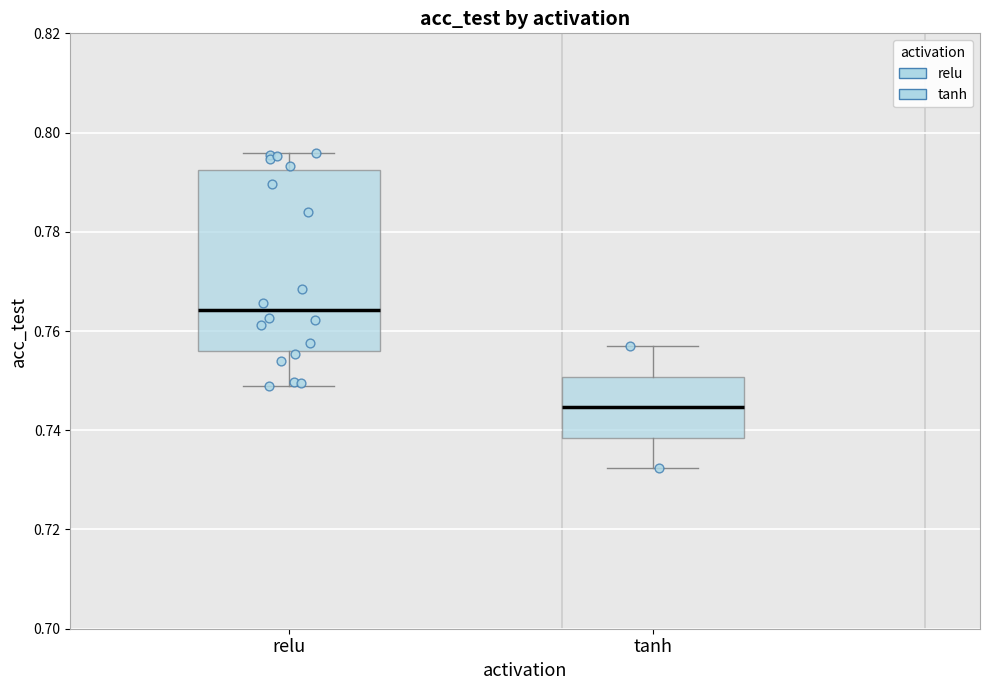

Which box's median line is the lowest?

tanh